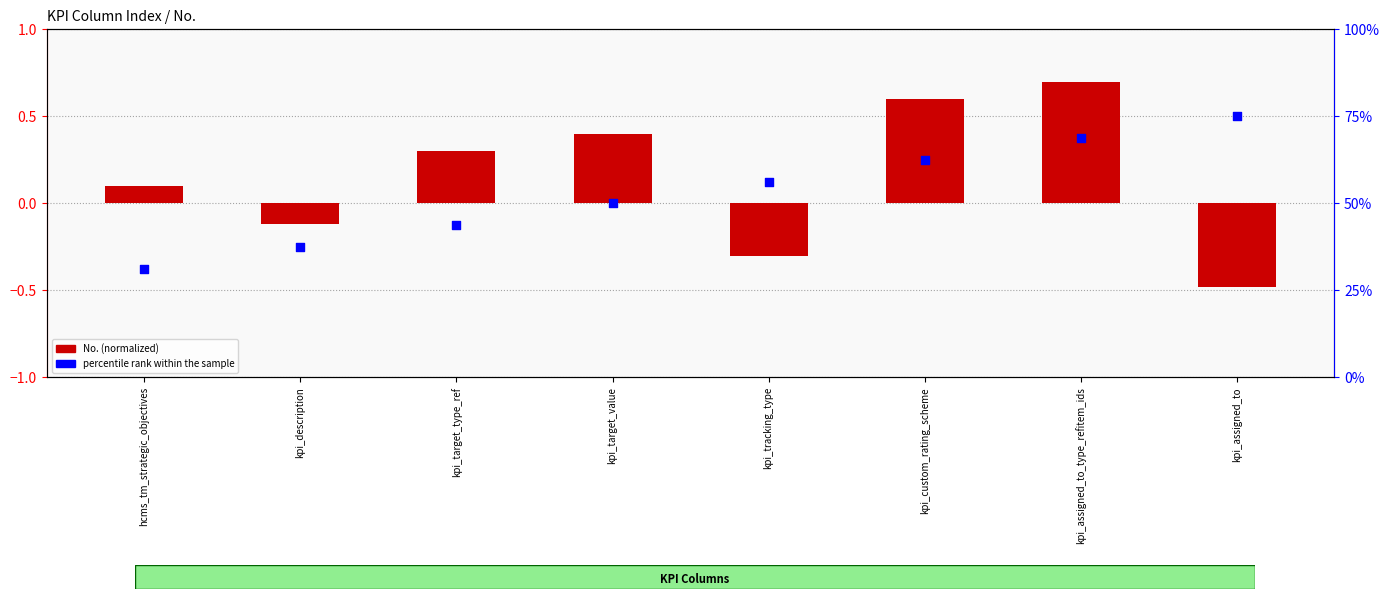

Is the value of percentile rank within the sample at kpi_target_type_ref greater than the value of No. (normalized) at kpi_target_value?

Yes